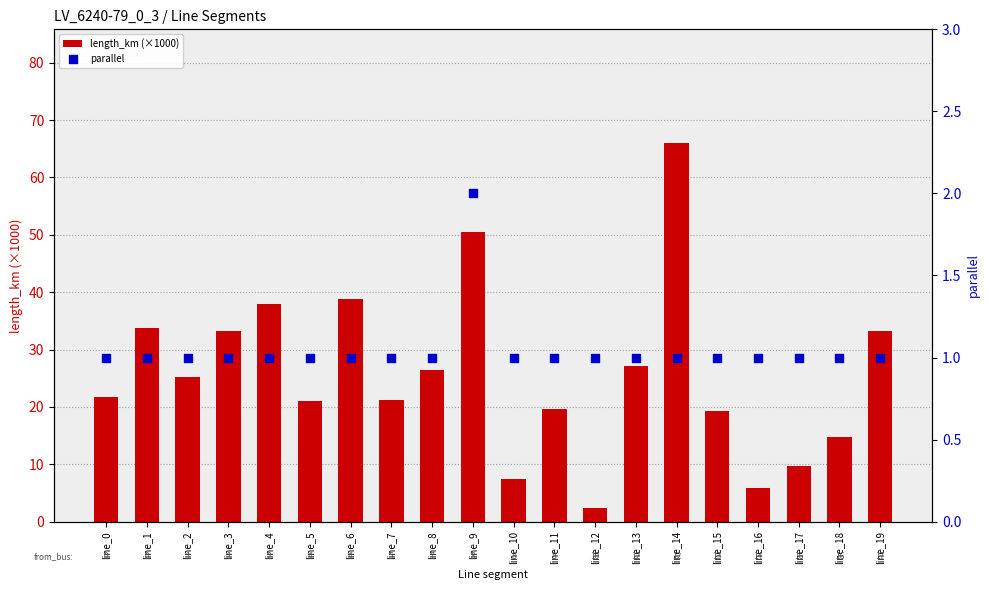

At how many categories does at least one series exceed 60?

1